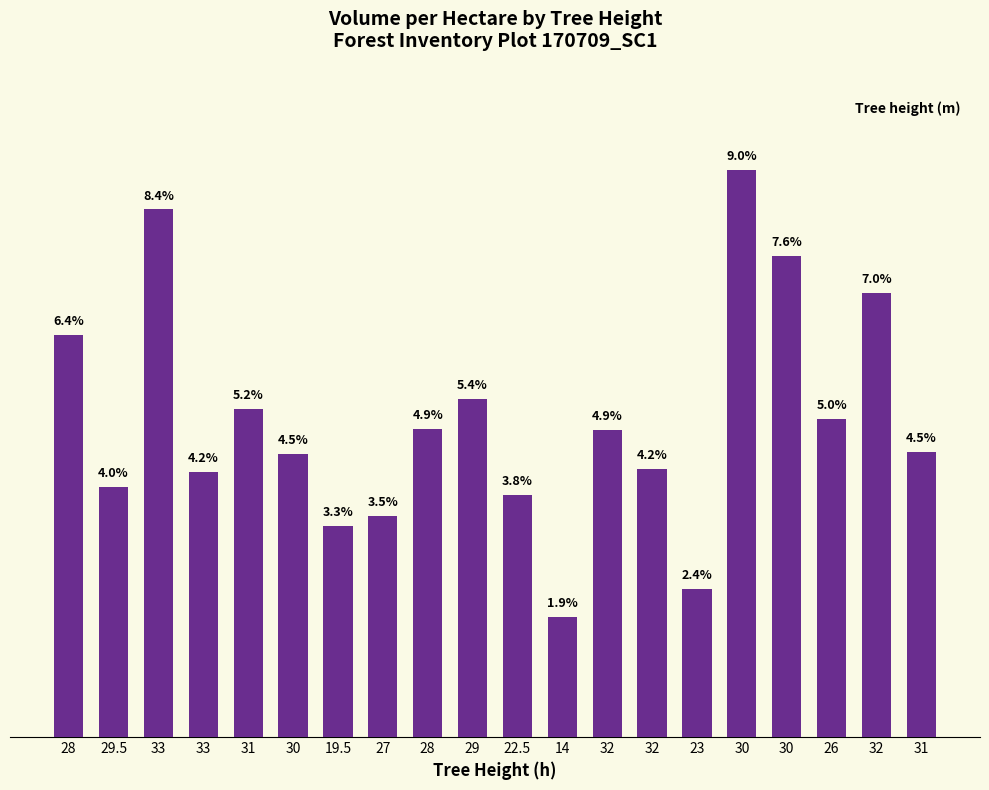

The value at 32 is 19.1. True or false?

True